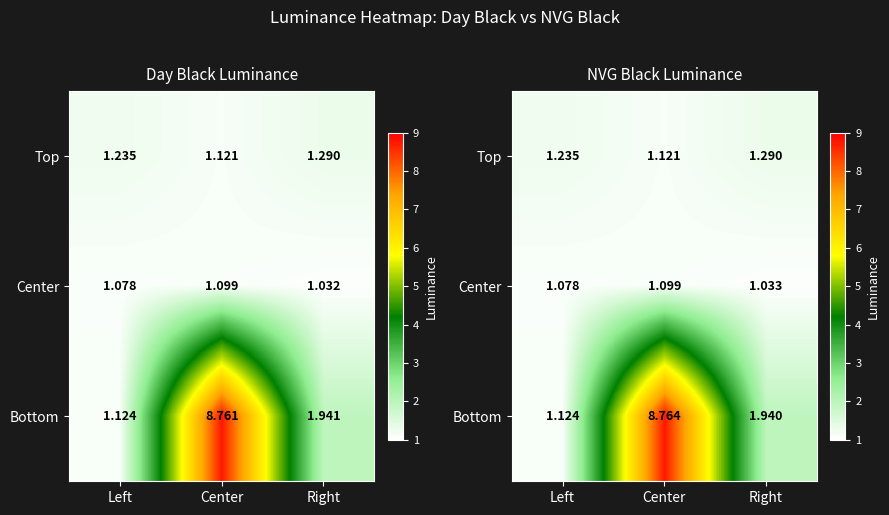

Read the Top value at Right.

1.3